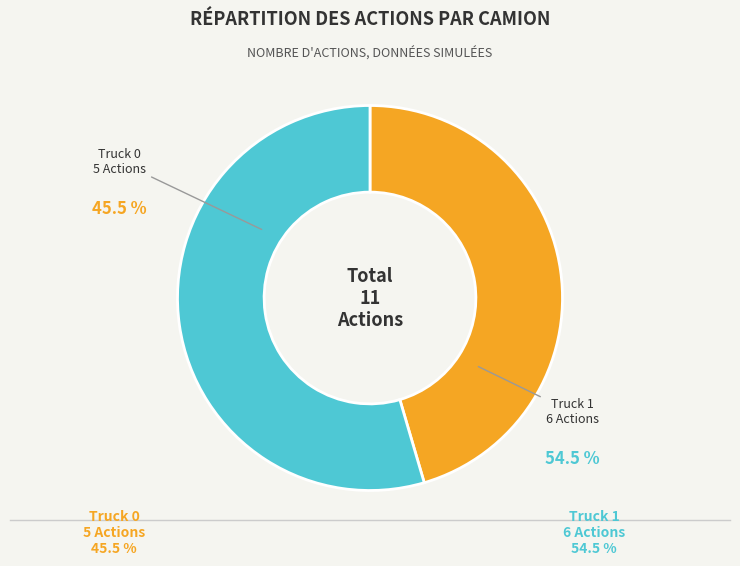

To the nearest percent, what portion does Truck 1 represent?

55%